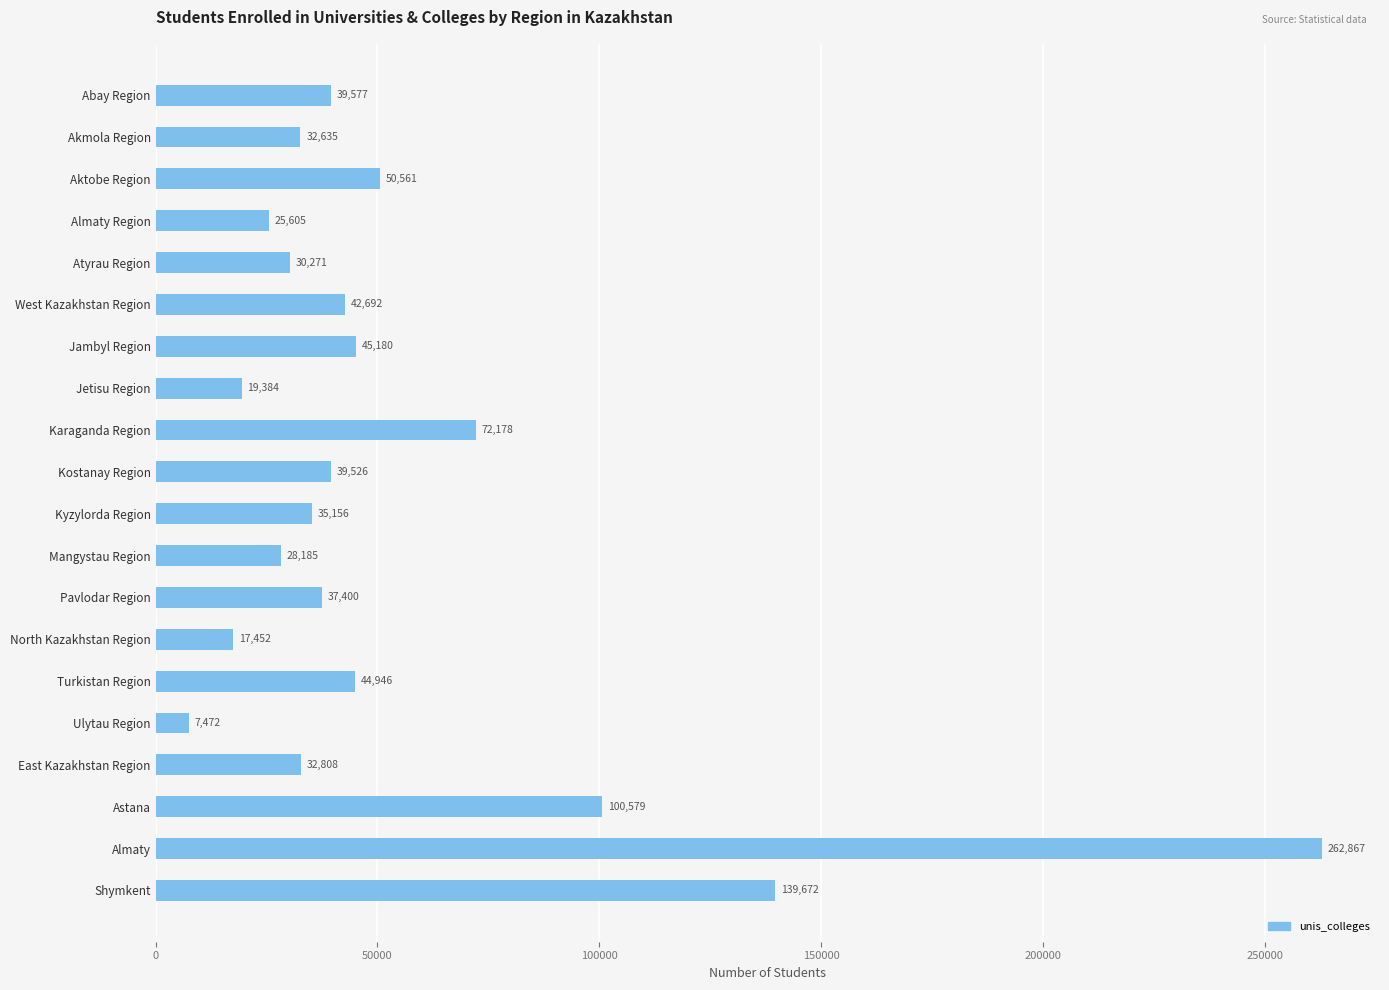

Which label corresponds to the smallest value in the chart?

Ulytau Region